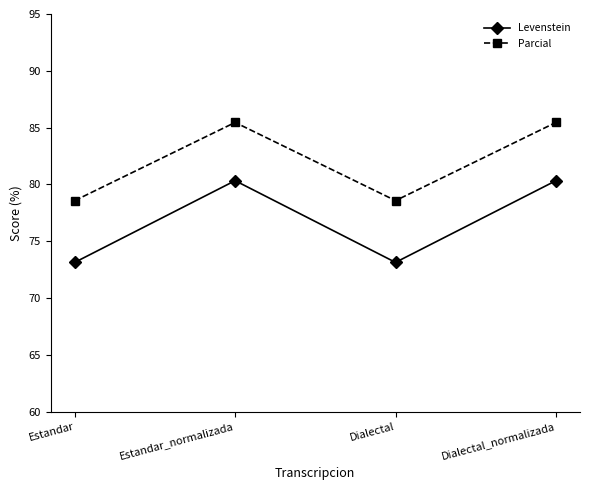

Reading right to left, transcribe all the data shown in this chart.

Levenstein: Dialectal_normalizada=80.3	Dialectal=73.1	Estandar_normalizada=80.3	Estandar=73.1
Parcial: Dialectal_normalizada=85.5	Dialectal=78.6	Estandar_normalizada=85.5	Estandar=78.6